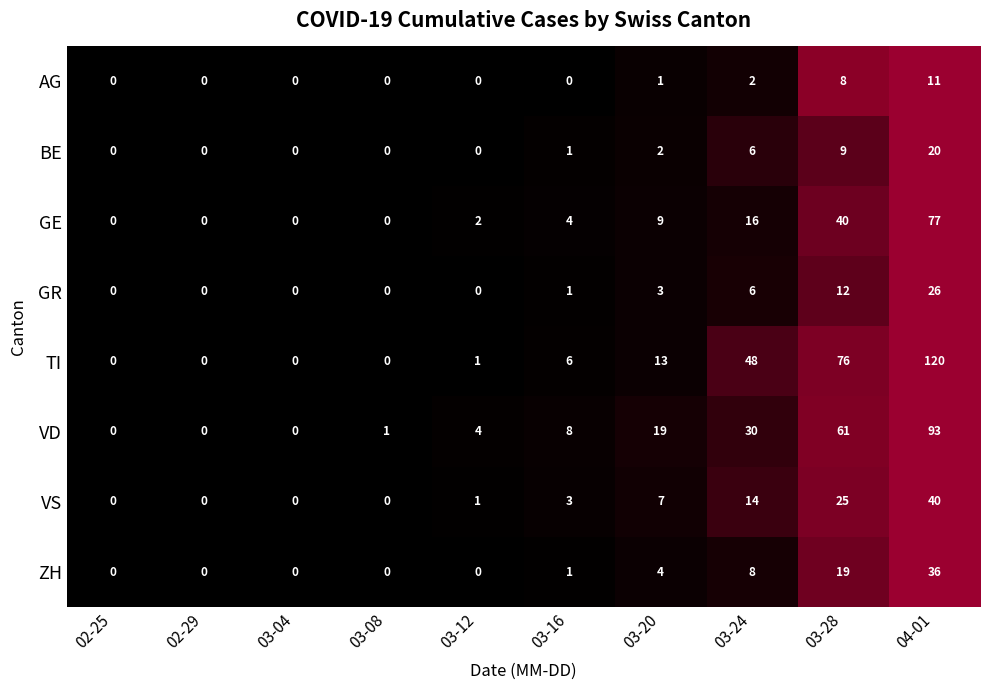

At which category is the sum across all series the highest?

04-01